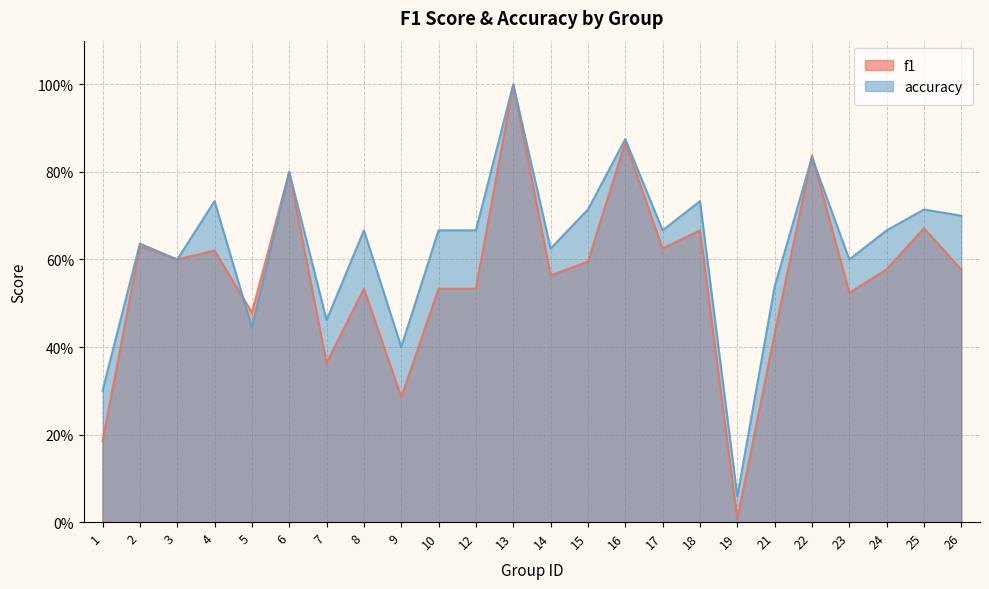

What is the sum of the accuracy values at 12 and 18?

1.4